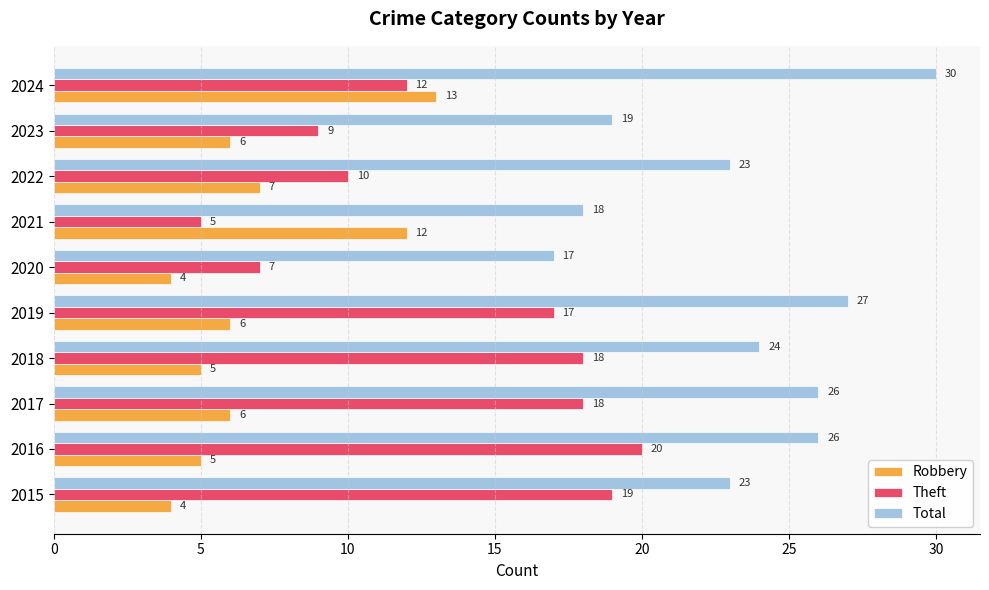

Count the Robbery values in the range 5 to 7.

6